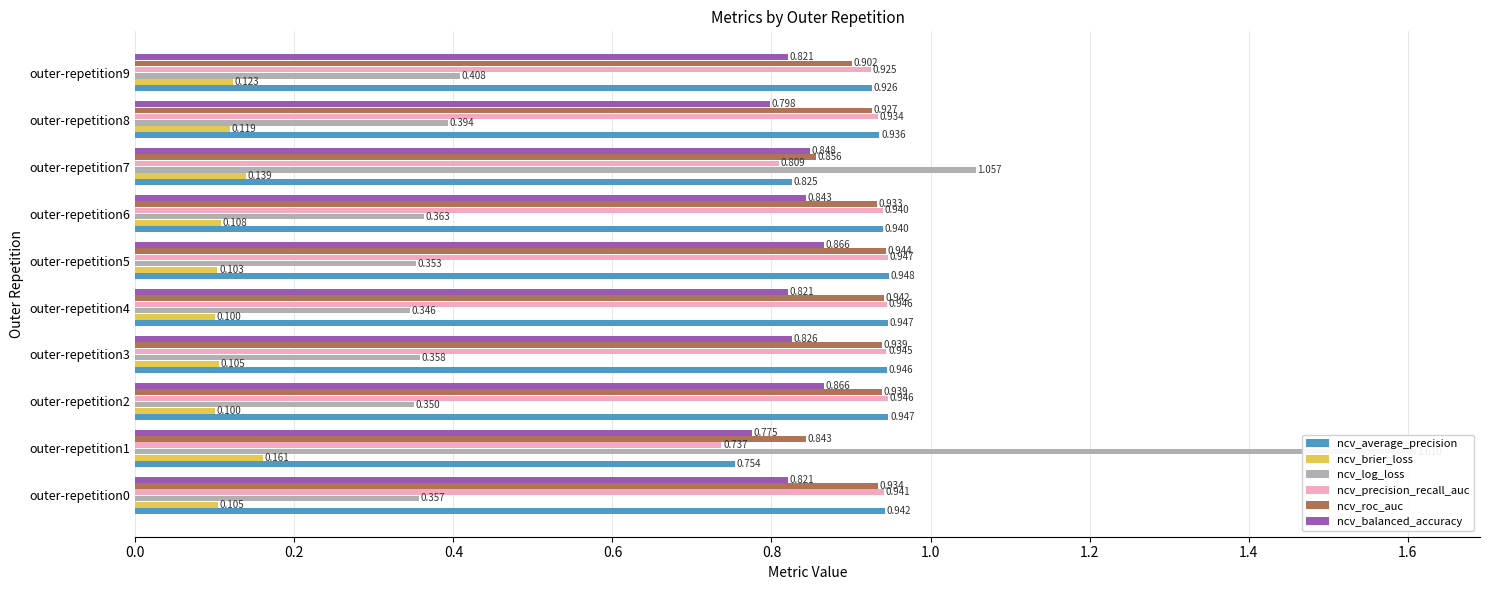

What are all the series names shown in the legend?

ncv_average_precision, ncv_brier_loss, ncv_log_loss, ncv_precision_recall_auc, ncv_roc_auc, ncv_balanced_accuracy